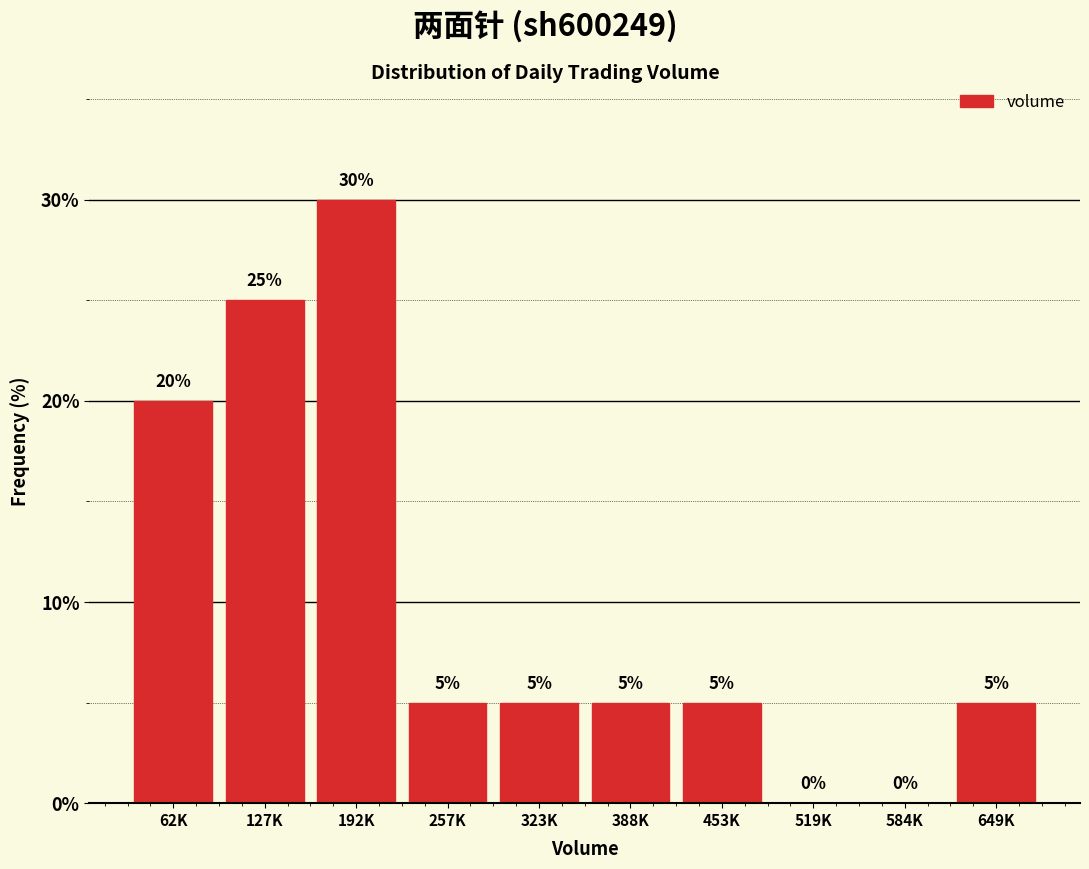

Reading left to right, list all the values displayed in this chart.

62K=20	127K=25	192K=30	257K=5	323K=5	388K=5	453K=5	519K=0	584K=0	649K=5